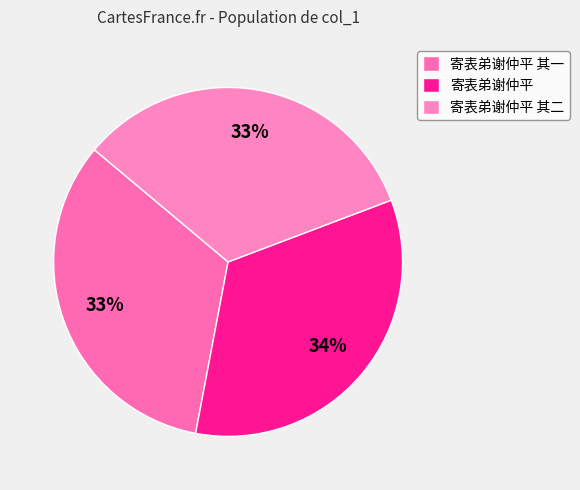

What is the smallest slice in the pie chart?

寄表弟谢仲平 其一